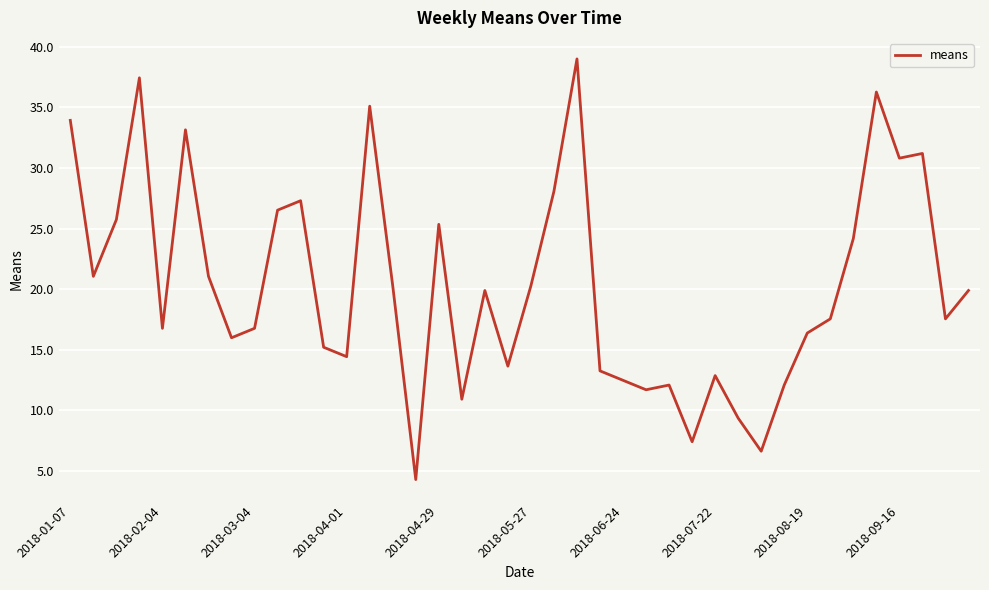

What is the minimum value shown in the chart?

4.3